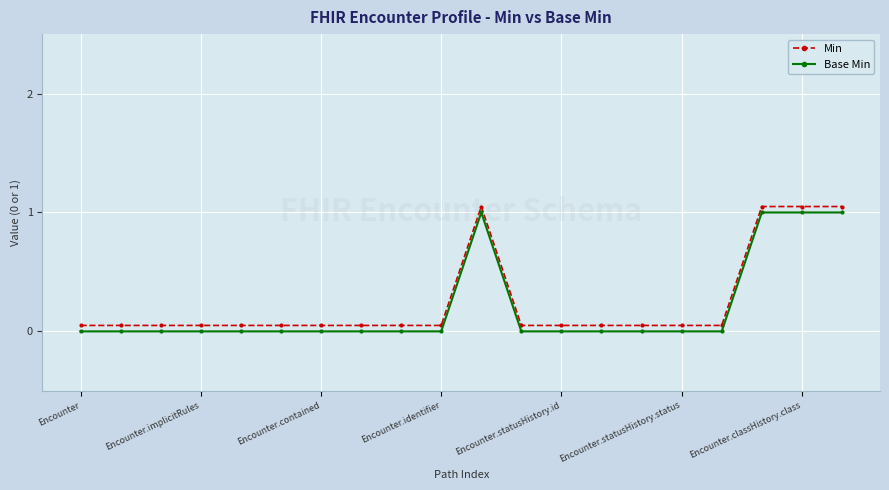

What is the difference between the maximum and minimum values in the Base Min series?

1.0